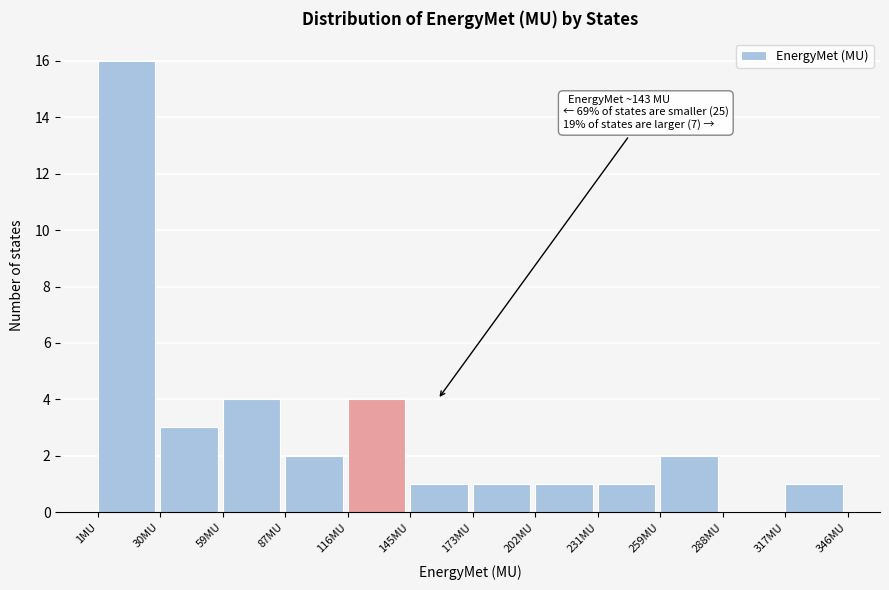

Which range on the x-axis has the tallest bar?

0 to 30